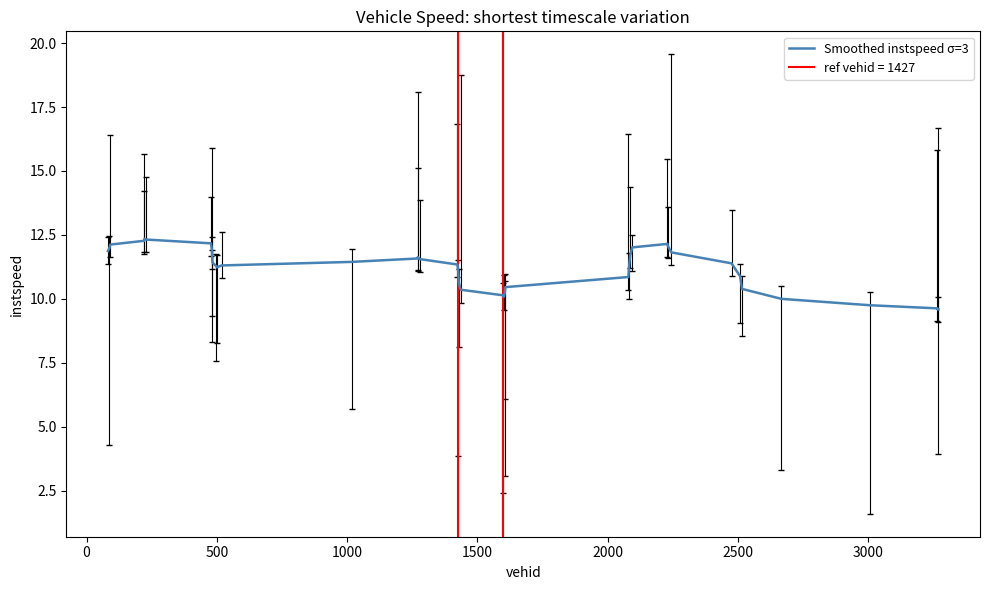

What is the highest value of the Smoothed instspeed σ=3 series?

12.4